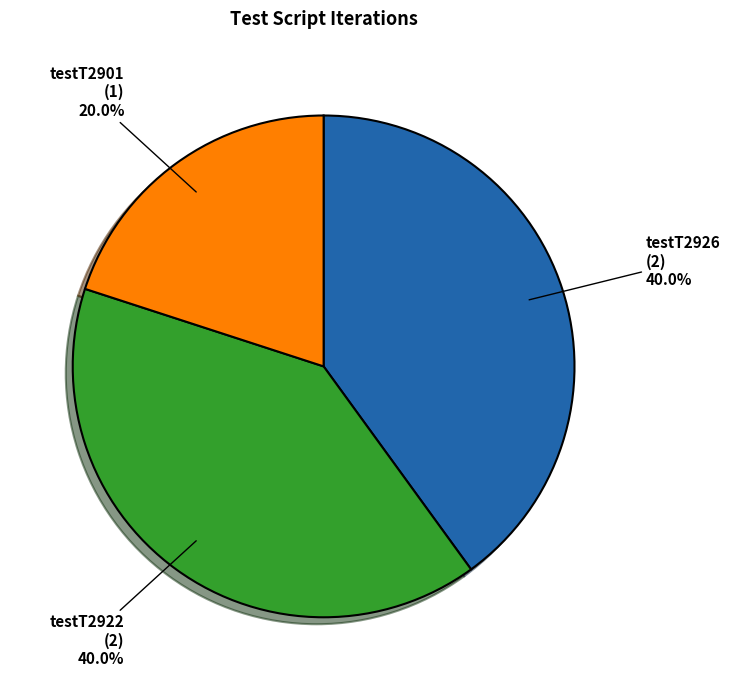

How many slices are in this pie chart?

3